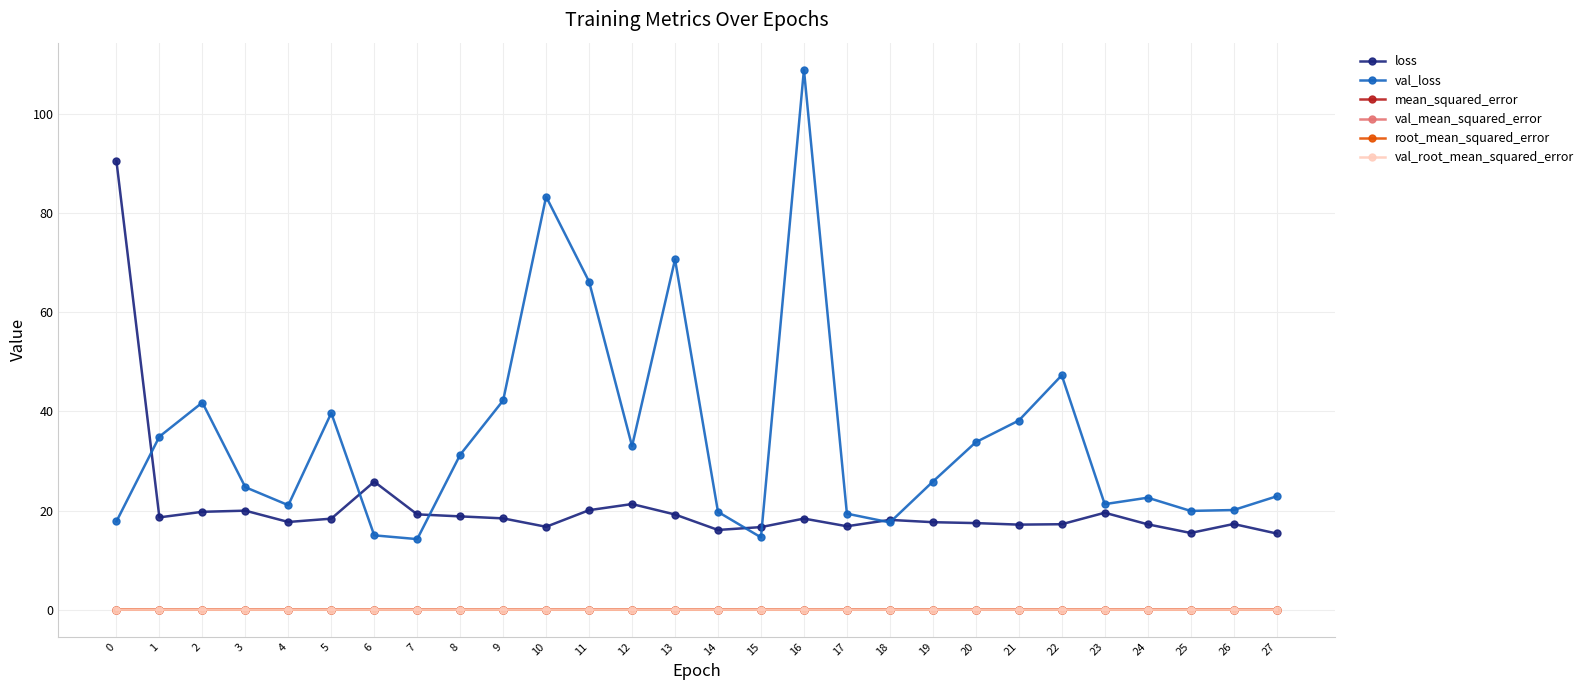

Does the chart display data point markers on the line(s)?

Yes